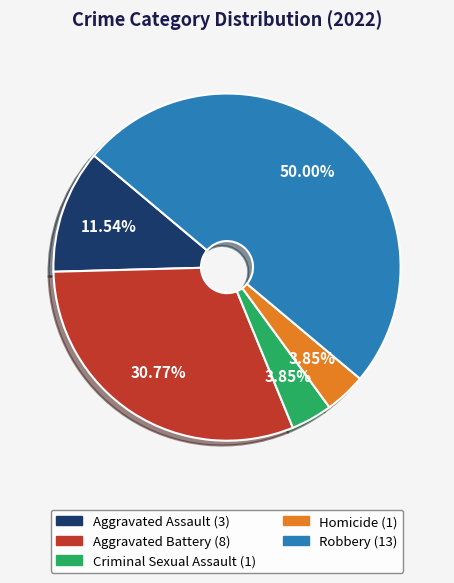

Do Homicide and Aggravated Battery together represent more than half of the pie?

No